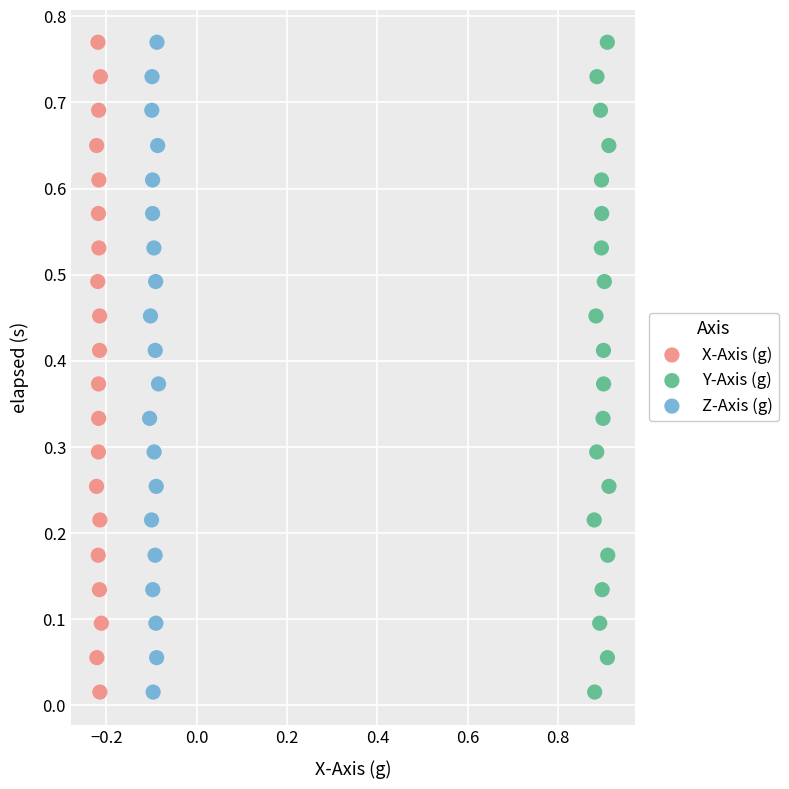

What are all the series names shown in the legend?

X-Axis (g), Y-Axis (g), Z-Axis (g)